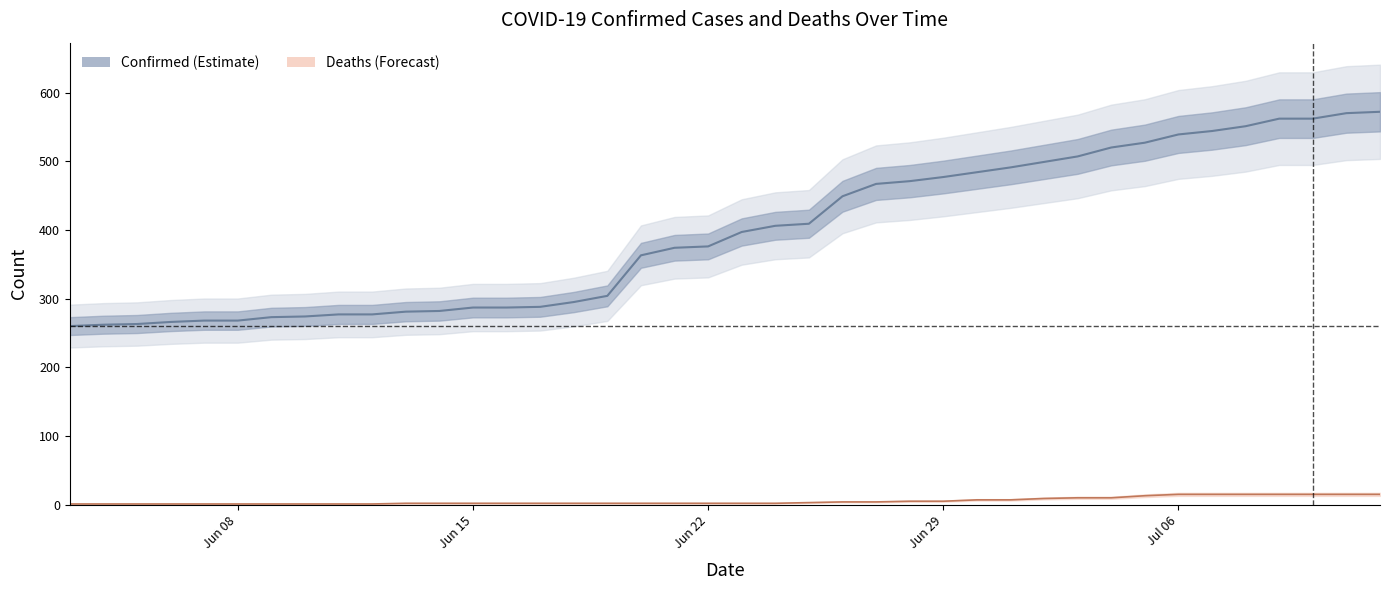

What is the sum of all confirmed values?

15829